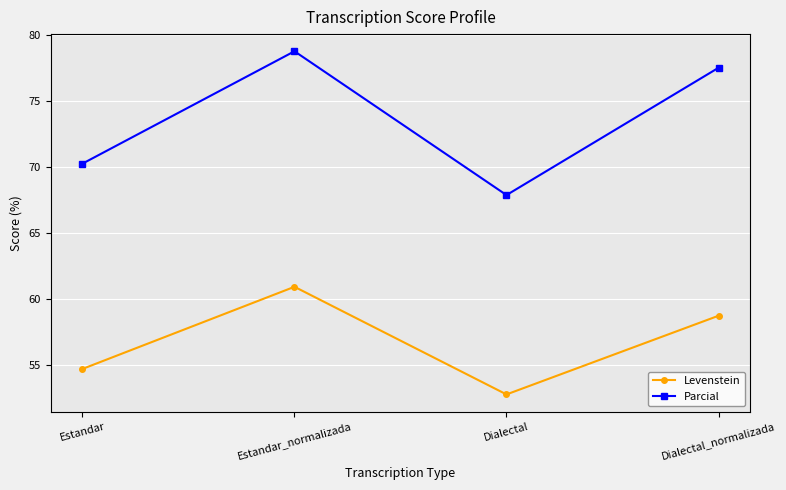

What is the total value across all series at Dialectal?

120.6